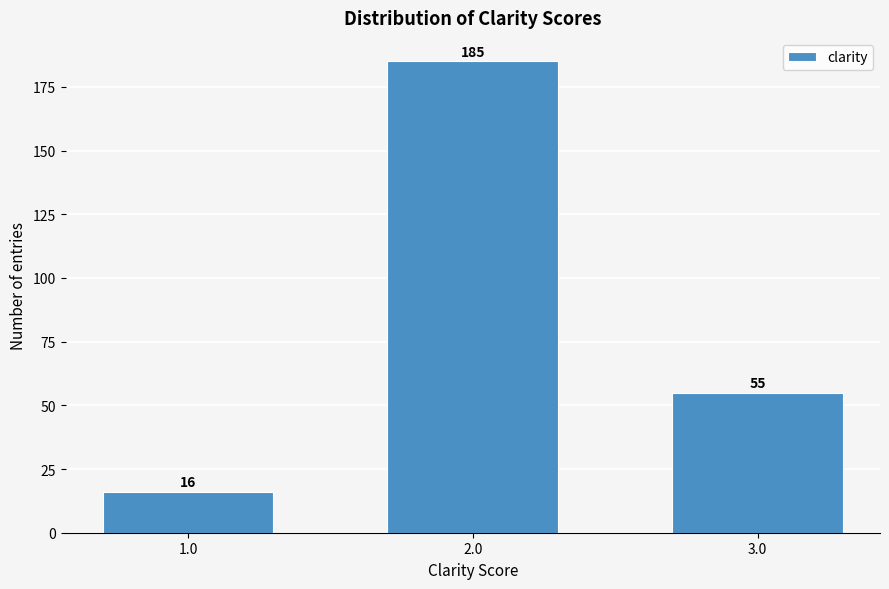

Reading left to right, transcribe all the data shown in this chart.

16	185	55